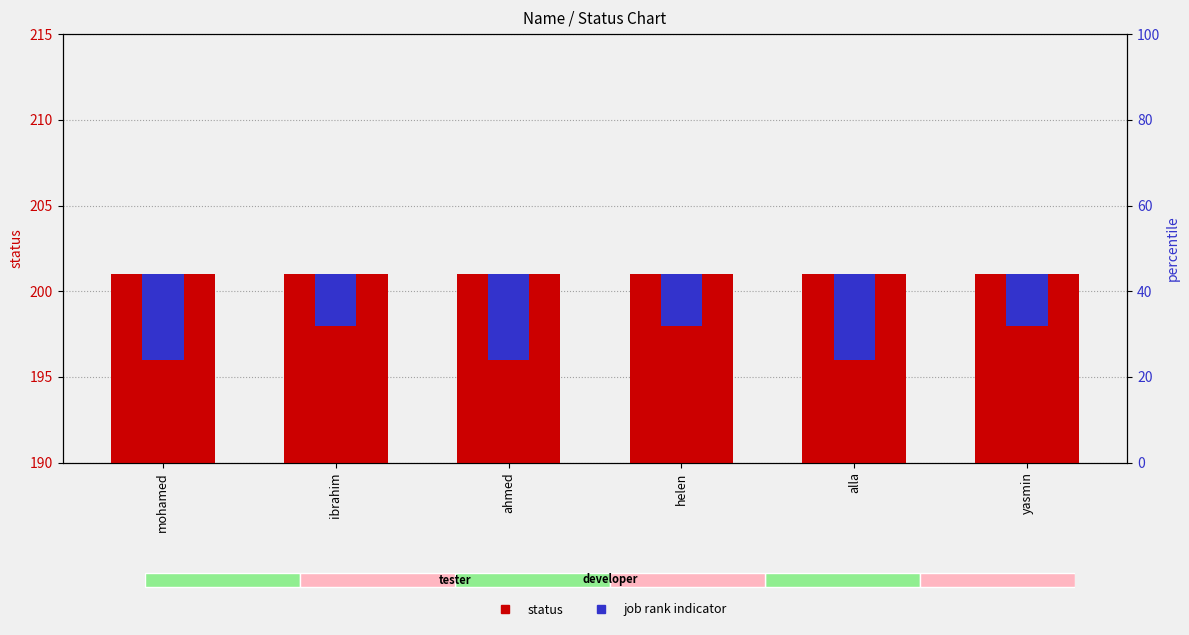

Reading left to right, what are all the values shown in this chart?

status: 201	201	201	201	201	201
job rank indicator: 5	3	5	3	5	3